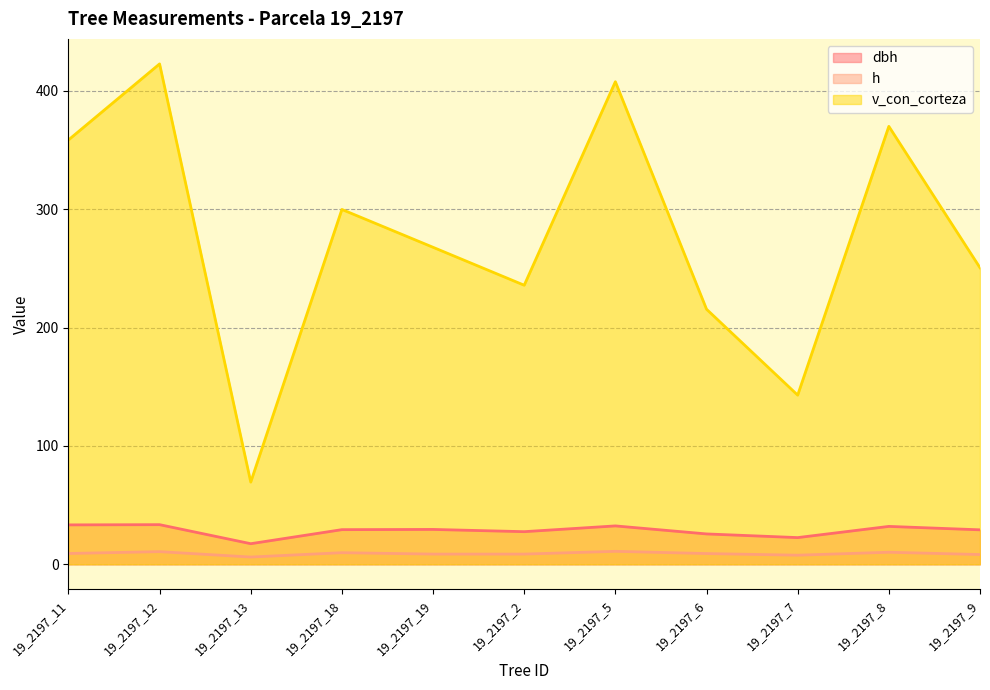

The value of dbh at 19_2197_6 is 8.5. True or false?

False